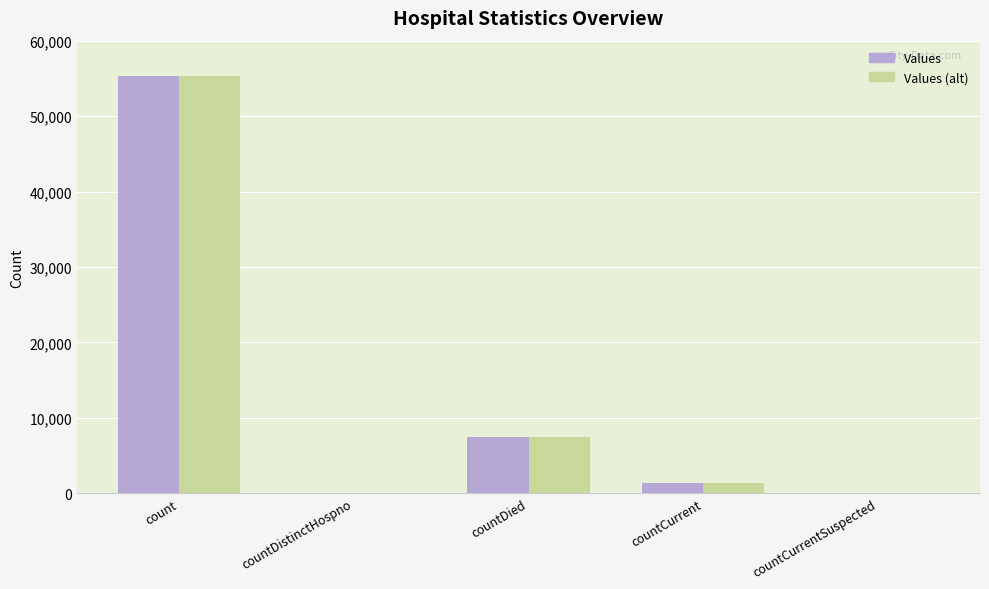

Reading left to right, transcribe all the data shown in this chart.

Values: 55257	0	7514	1384	0
Values (alt): 55257	0	7514	1384	0